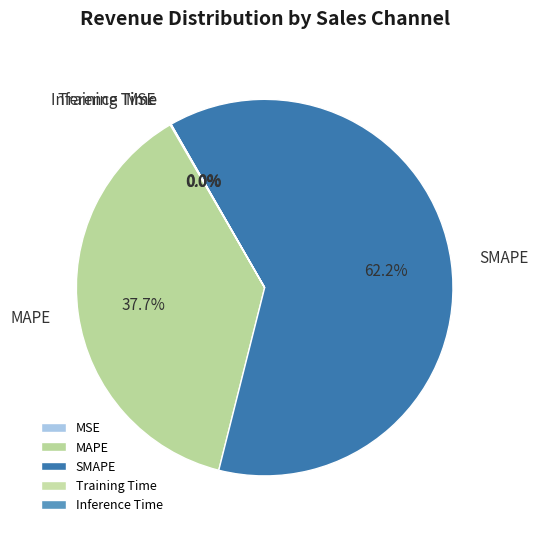

To the nearest percent, what is the average slice percentage?

20%